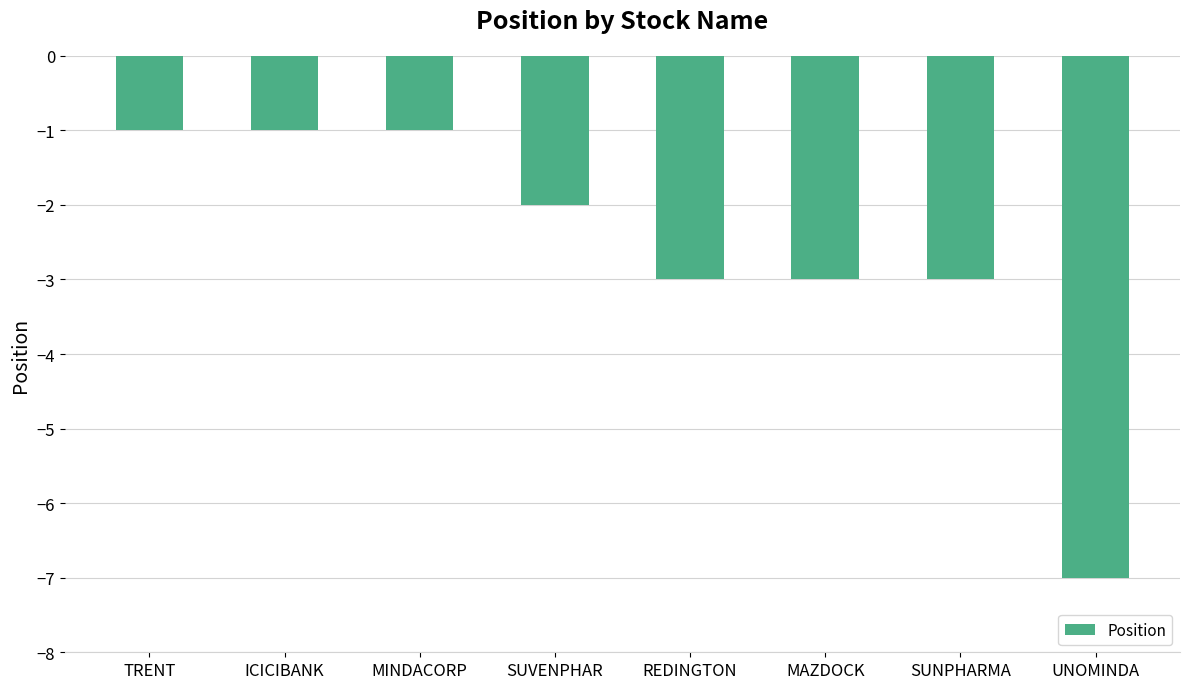

Between REDINGTON and UNOMINDA, which is larger?

REDINGTON